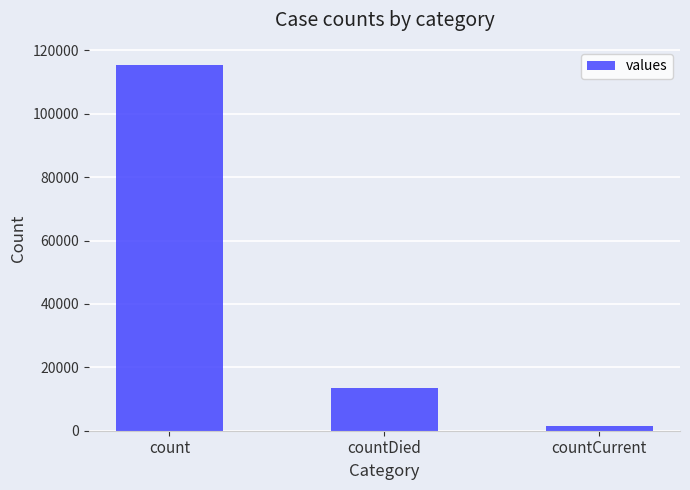

What is the greatest value displayed?

115379